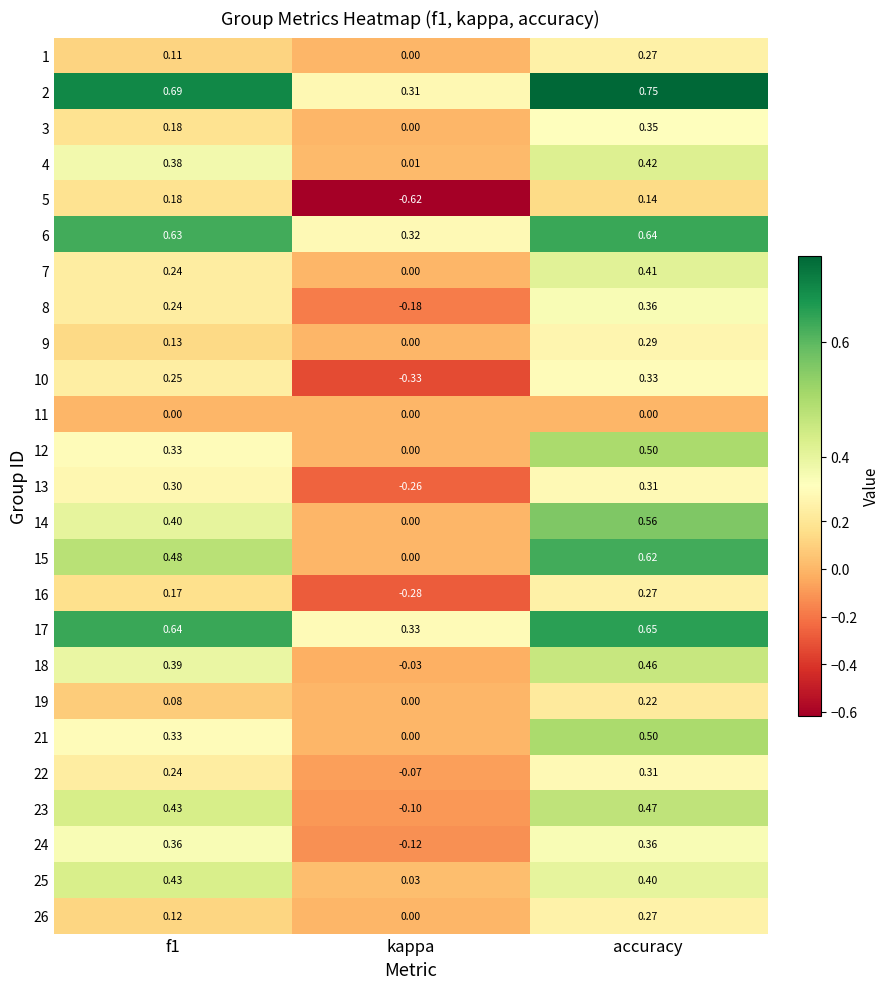

Which category has the highest value in the 7 series?

accuracy